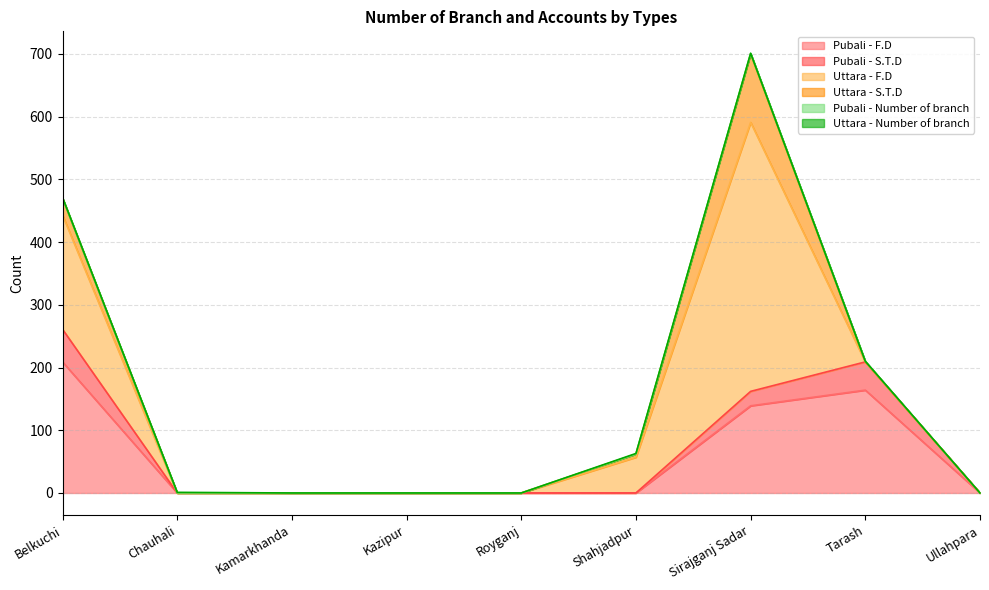

Which series changed the most between Royganj and Shahjadpur?

Uttara - F.D